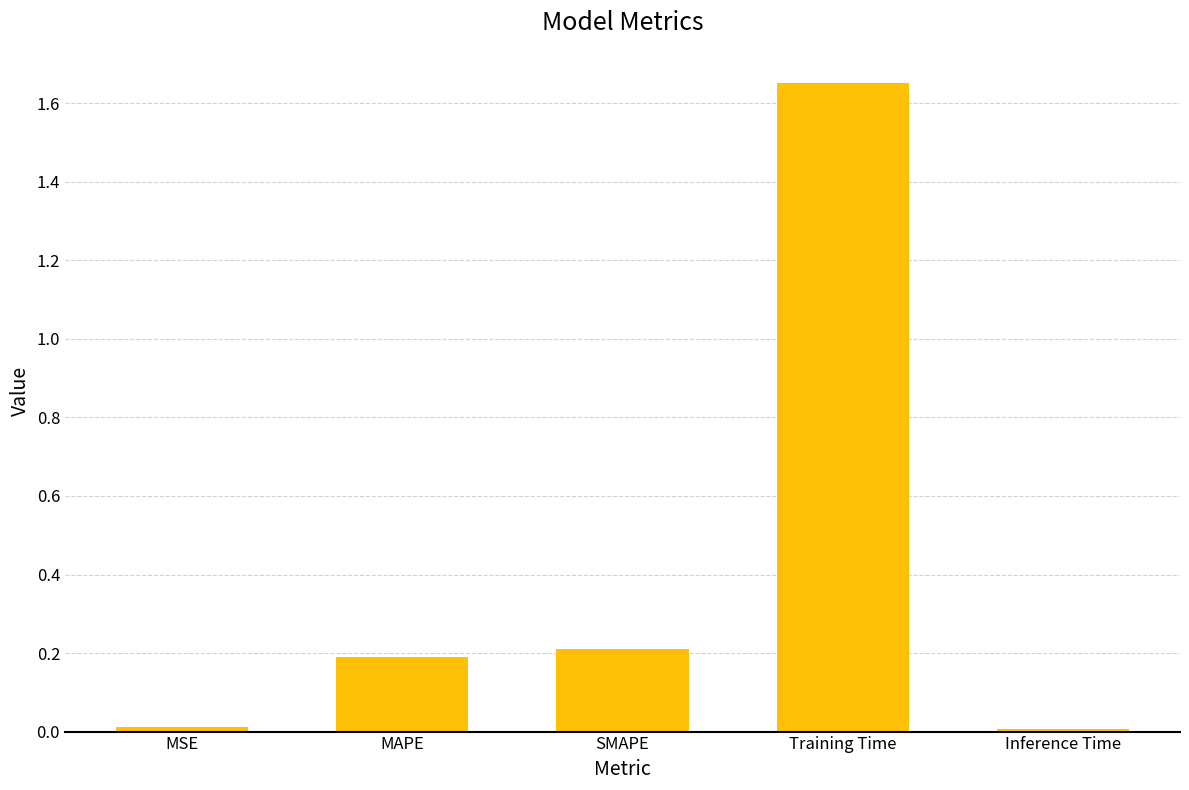

What is the label of the 2nd bar from the left?

MAPE